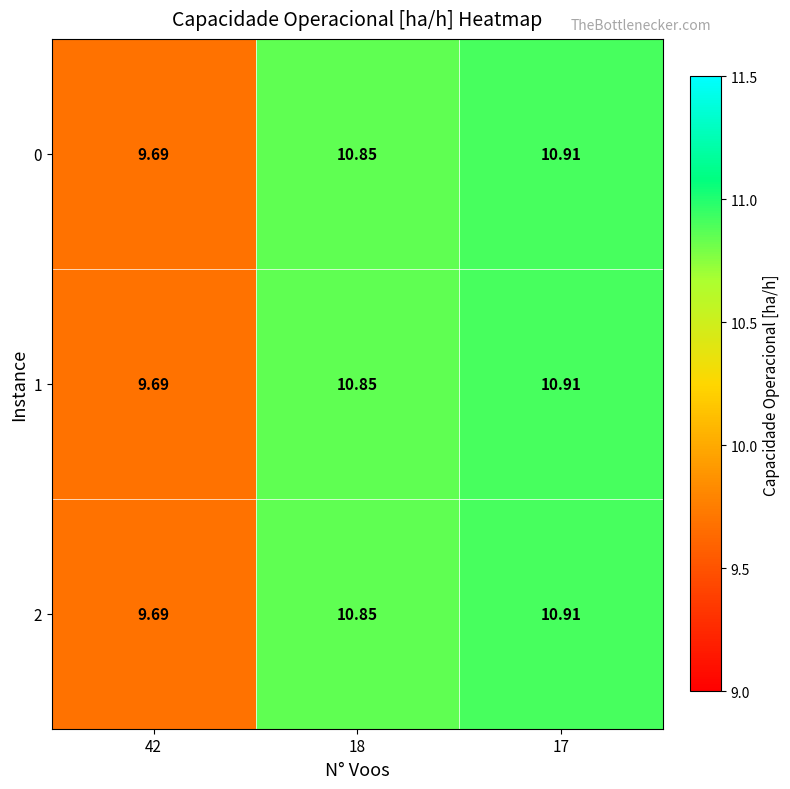

How many data points in 0 are above 10?

2